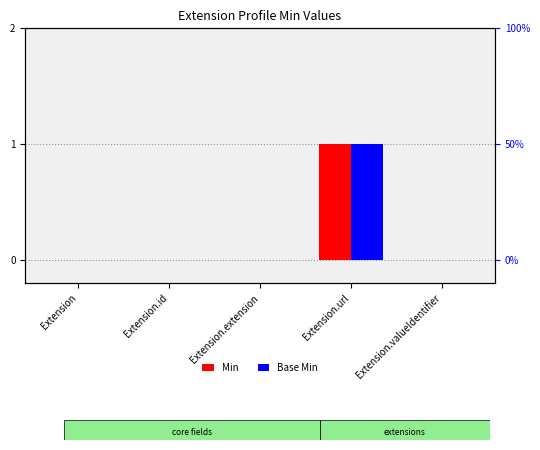

Reading left to right, extract all data points from this chart.

Min: 0	0	0	1	0
Base Min: 0	0	0	1	0